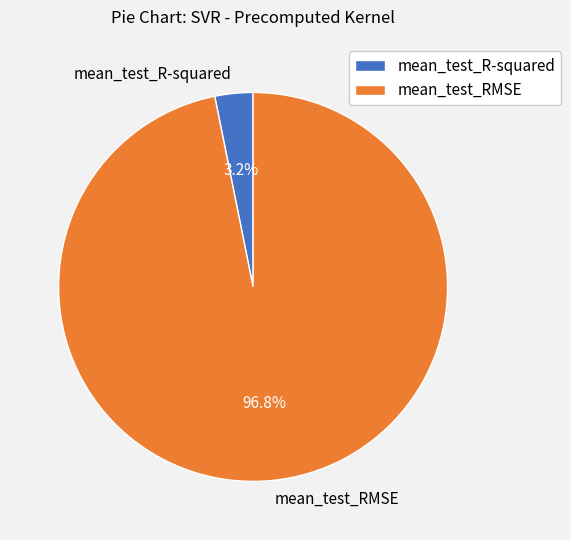

Count the number of slices in the pie.

2